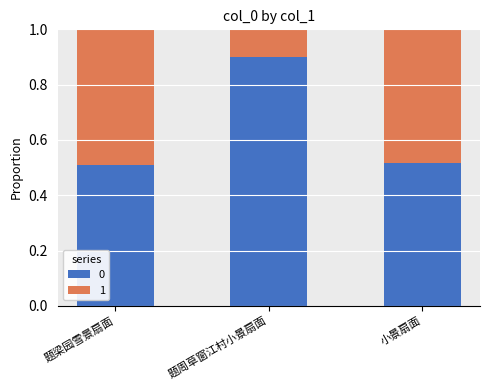

True or false: 0 has a value of 0.2 at 题周草窗江村小景扇面.

False